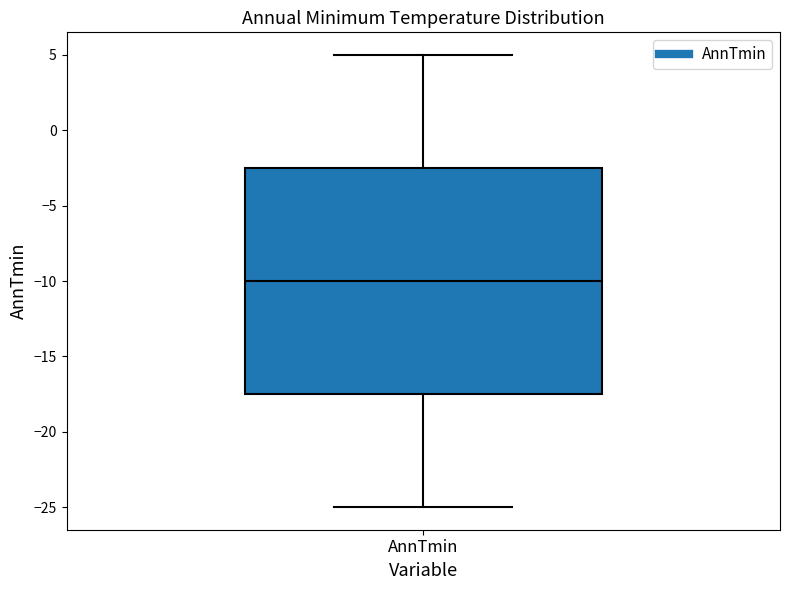

Transcribe this box plot: give where the median line is, the range the box spans, and where the two whiskers end, as read against the y-axis. The values are not printed on the chart, so give them approximately, as read against the axis.

median -10.0, box -17.5 to -2.5, whiskers -25.0 to 5.0